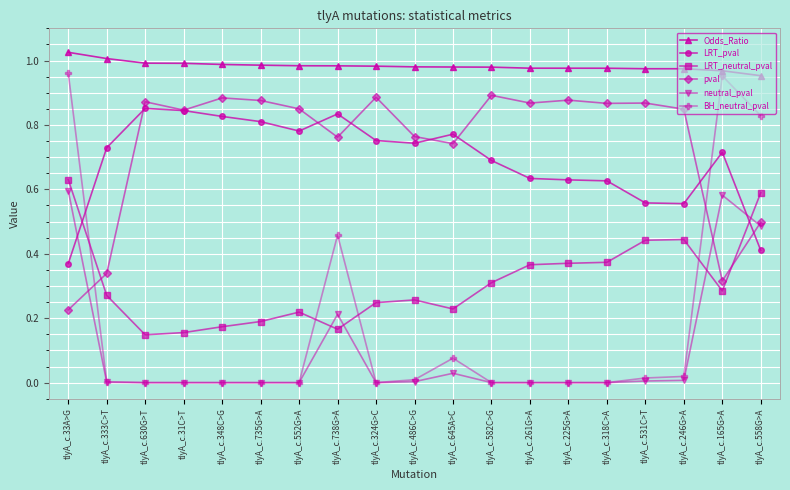

What is the label of the 13th point from the left?

tlyA_c.261G>A